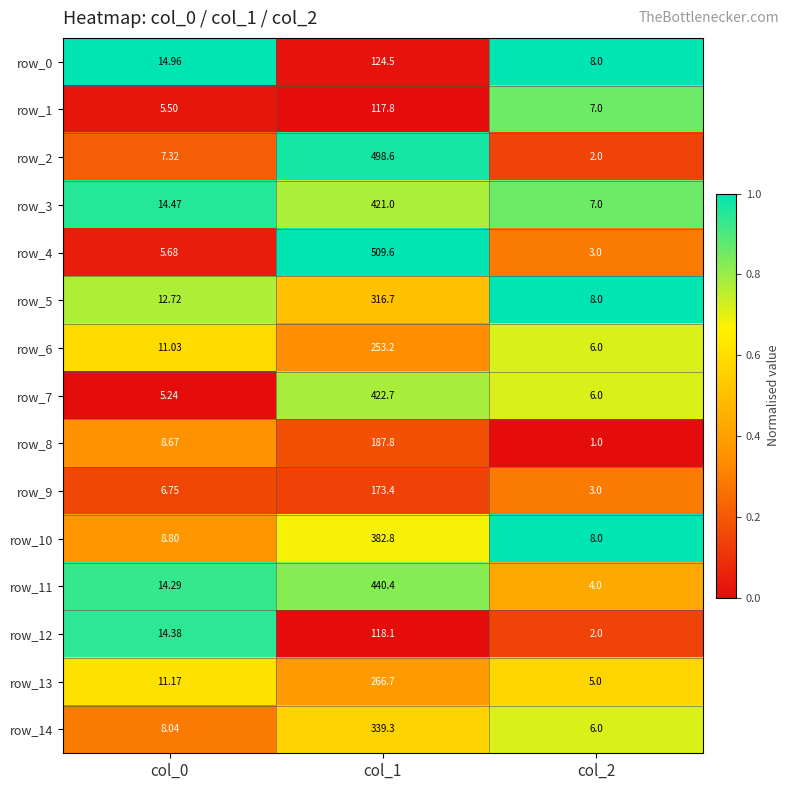

Which series has the largest range (max minus min)?

row_4